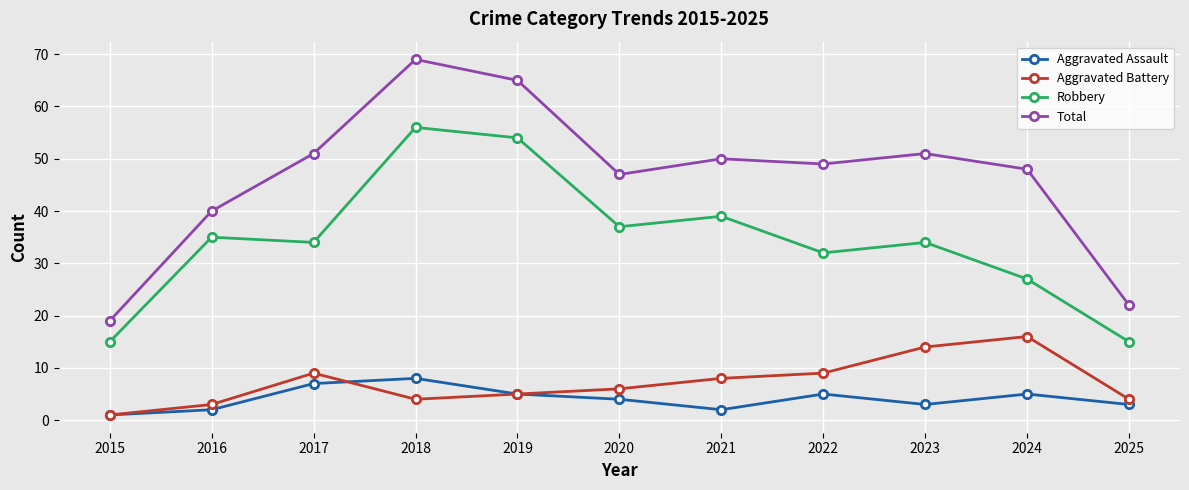

Reading right to left, transcribe all the data shown in this chart.

Aggravated Assault: 3	5	3	5	2	4	5	8	7	2	1
Aggravated Battery: 4	16	14	9	8	6	5	4	9	3	1
Robbery: 15	27	34	32	39	37	54	56	34	35	15
Total: 22	48	51	49	50	47	65	69	51	40	19